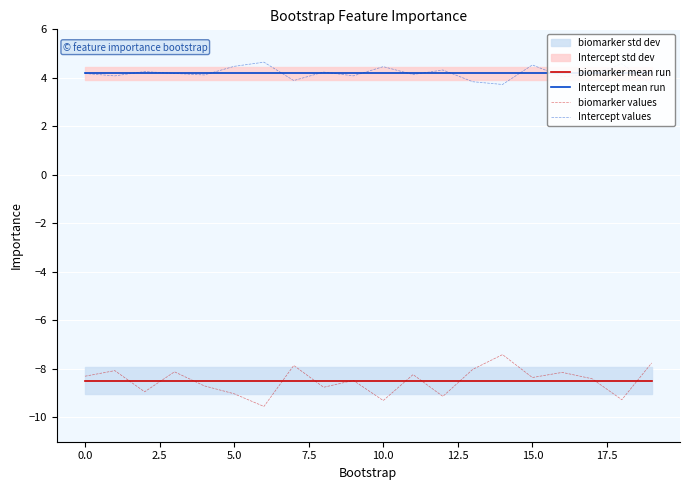

What is the value of the Intercept values point at the 15th from the left?

3.7